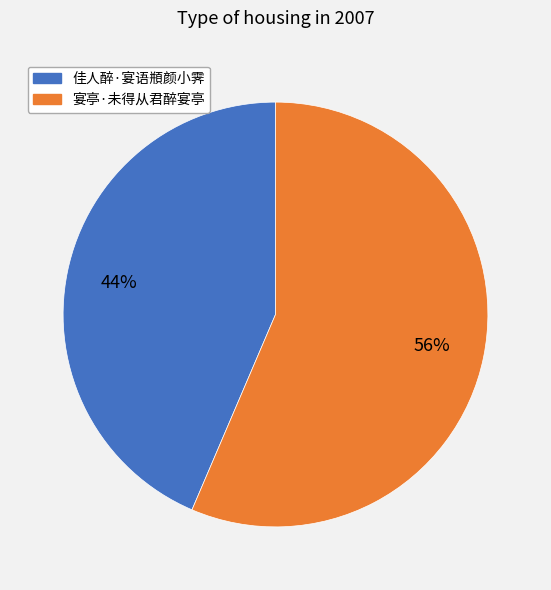

To the nearest percent, what is the combined percentage of 宴亭·未得从君醉宴亭 and 佳人醉·宴语頩颜小霁?

100%